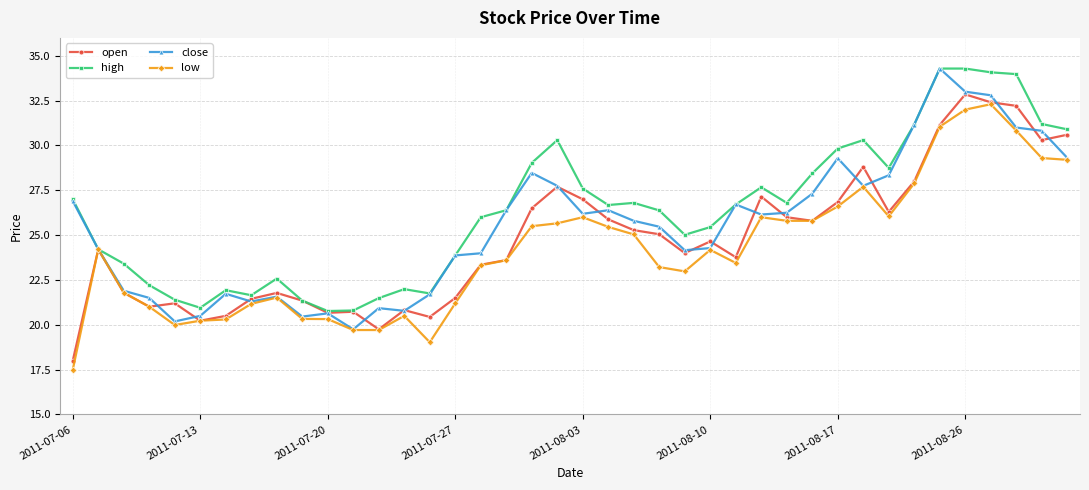

What is the value of the high point at the 34th from the left?

31.2